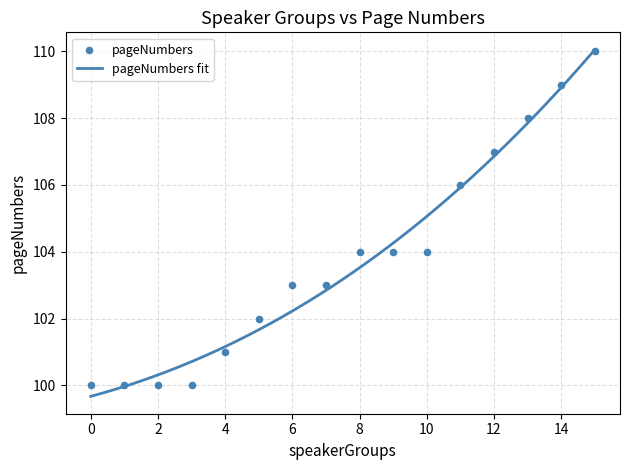

Between 1 and 0, which is larger?

1